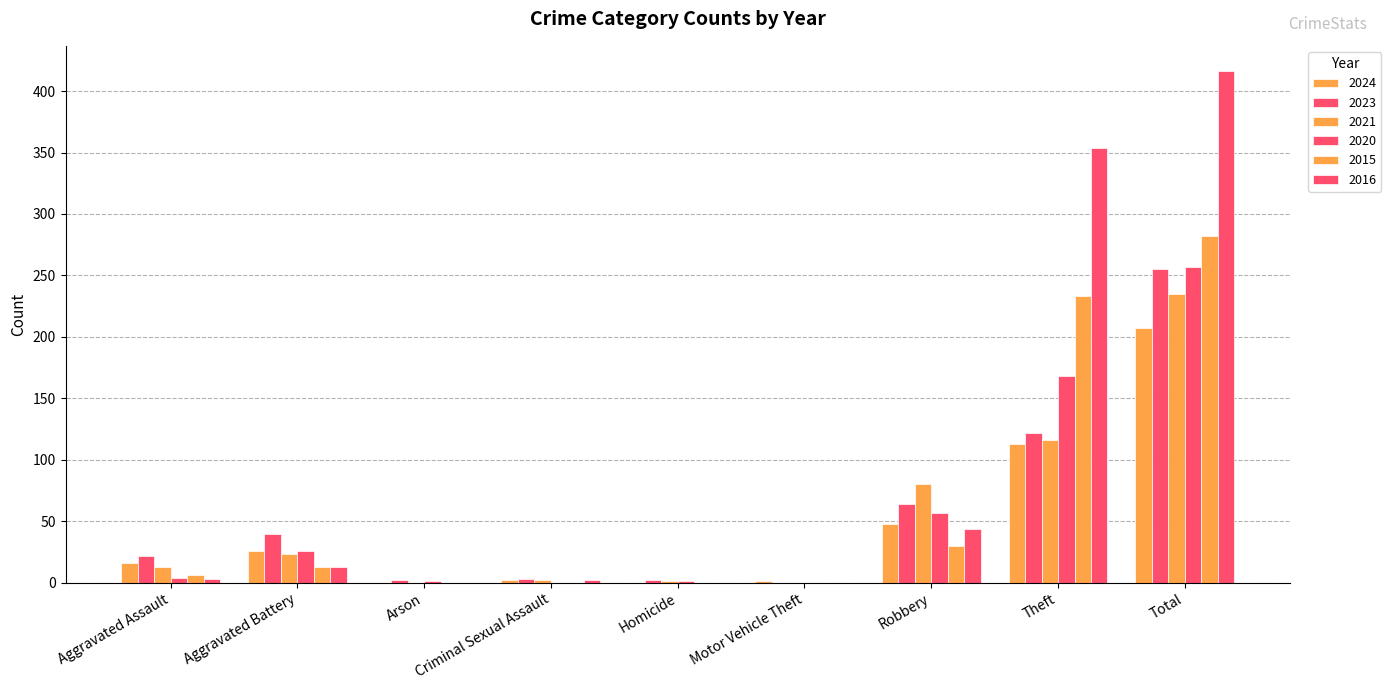

How many data points does each series have?

9